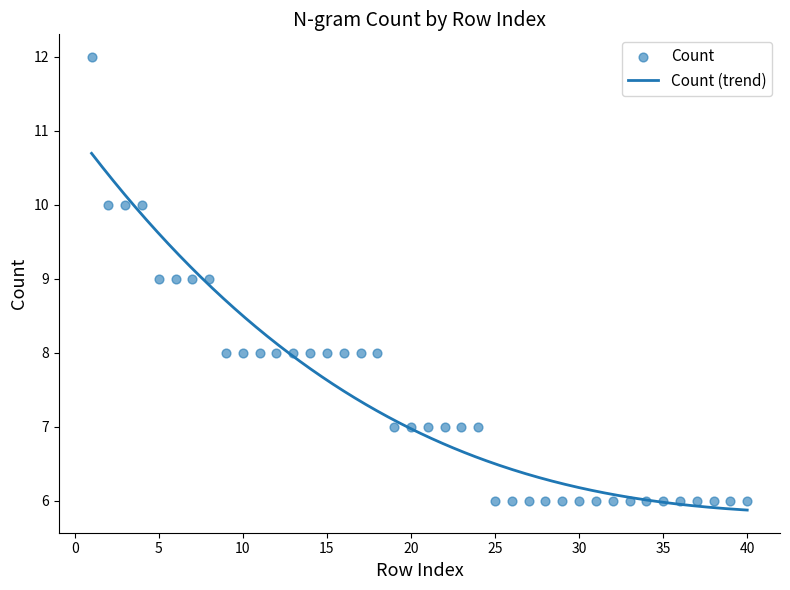

Which series has the widest spread of Y values?

Count